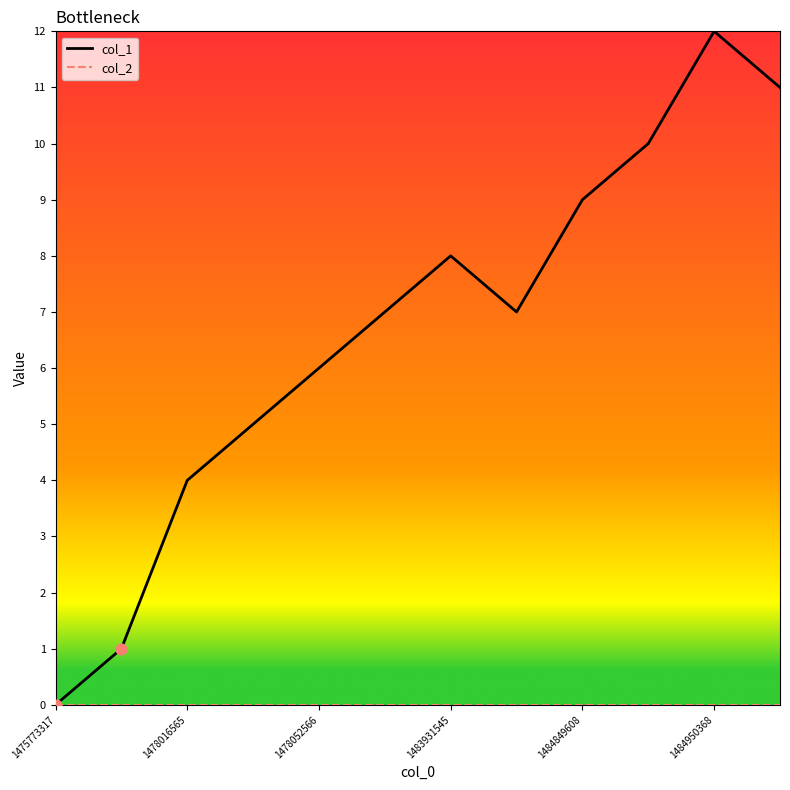

Which series has the widest spread of values?

col_1